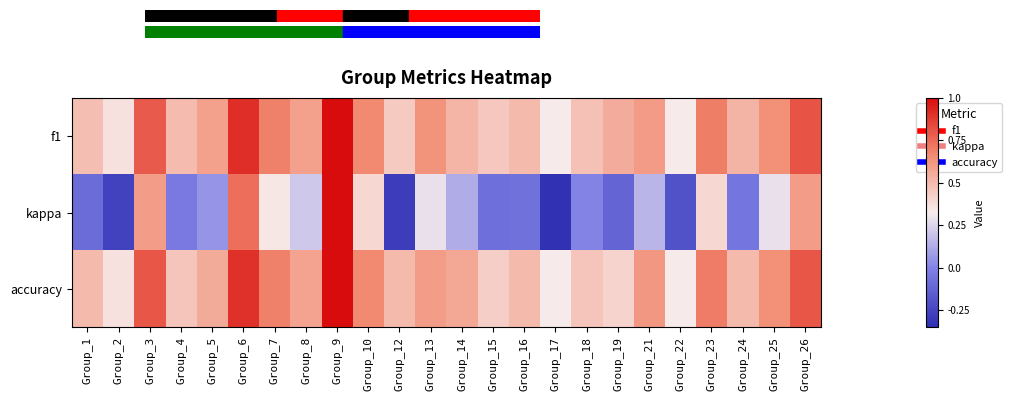

List the series in order of their peak value, highest first.

f1, kappa, accuracy